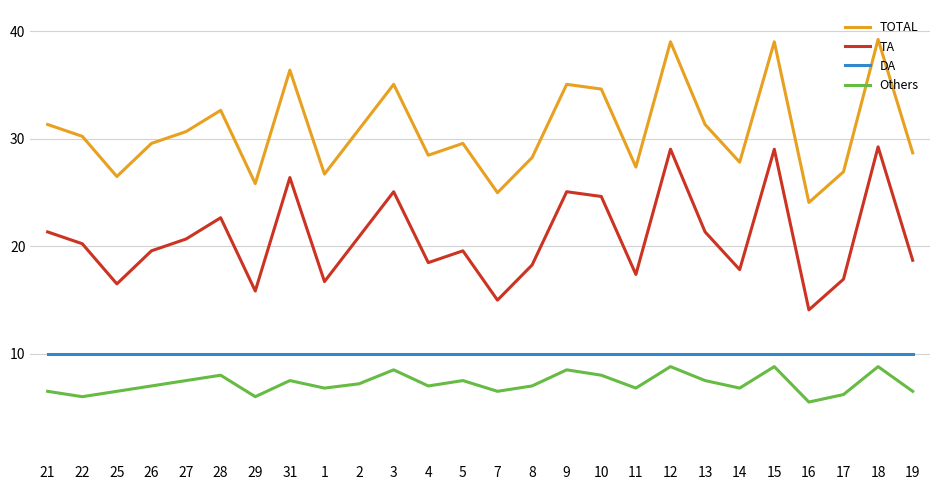

True or false: TA and TOTAL intersect in this chart.

False